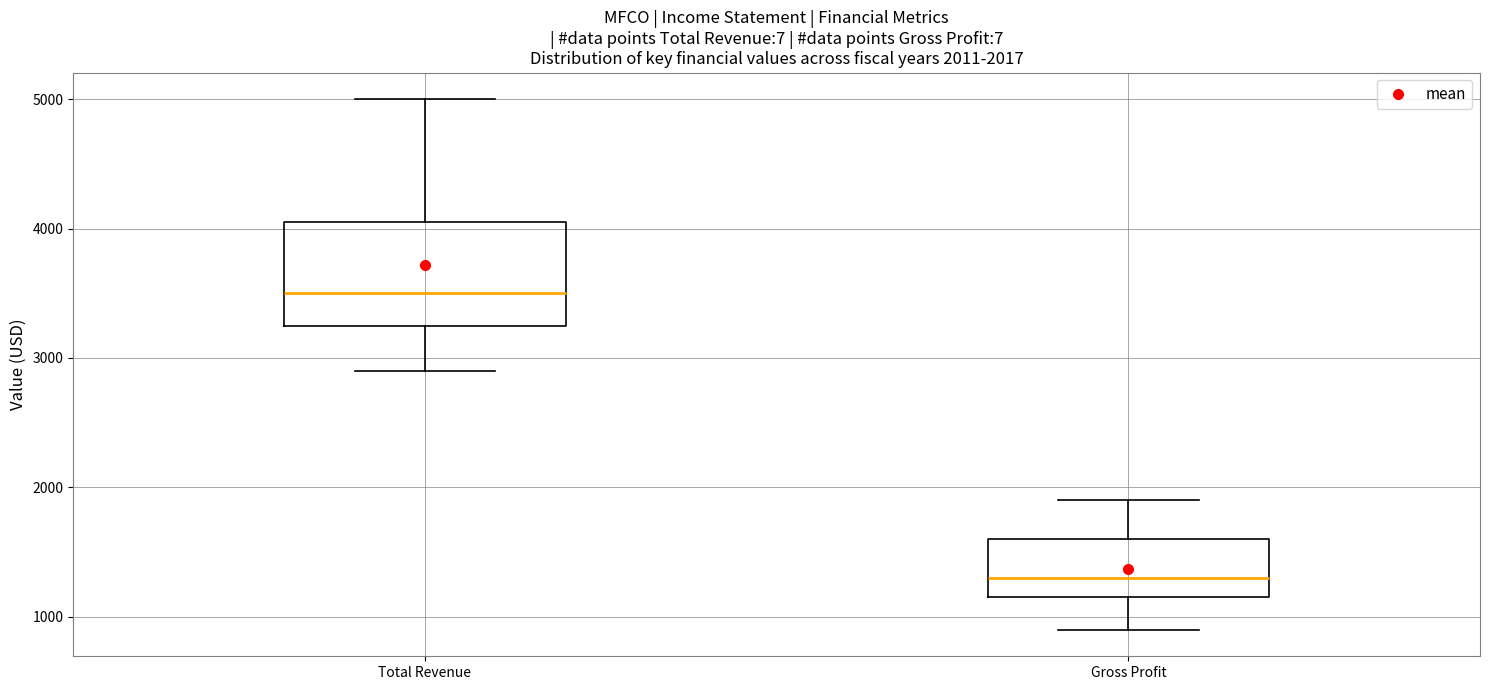

Comparing the boxes themselves (not the whiskers), which one is the tallest?

Total Revenue